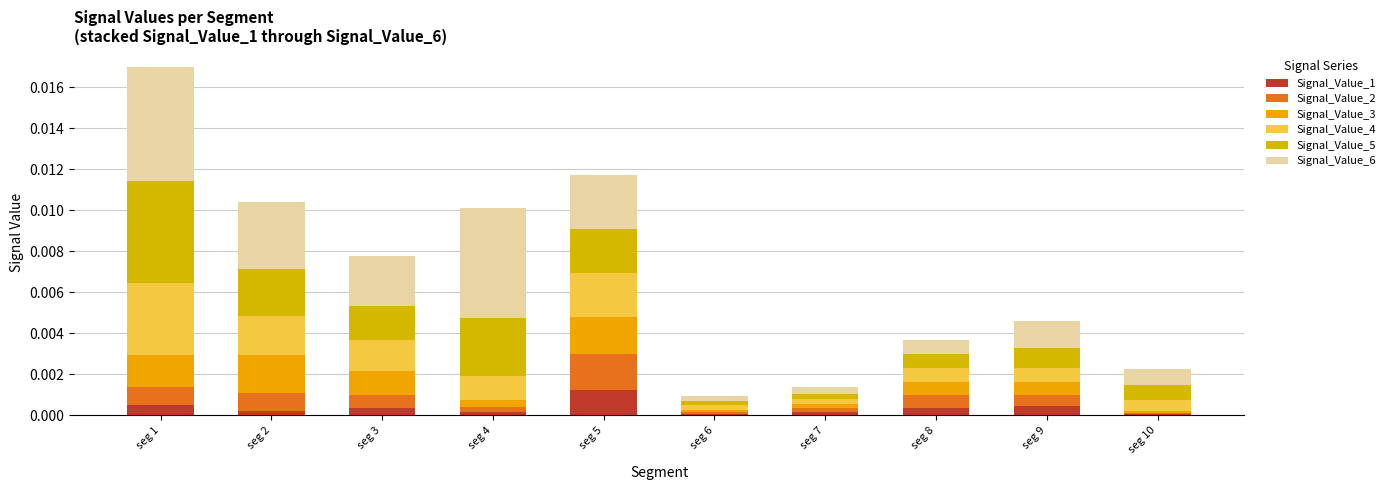

Does the chart contain stacked bars?

Yes